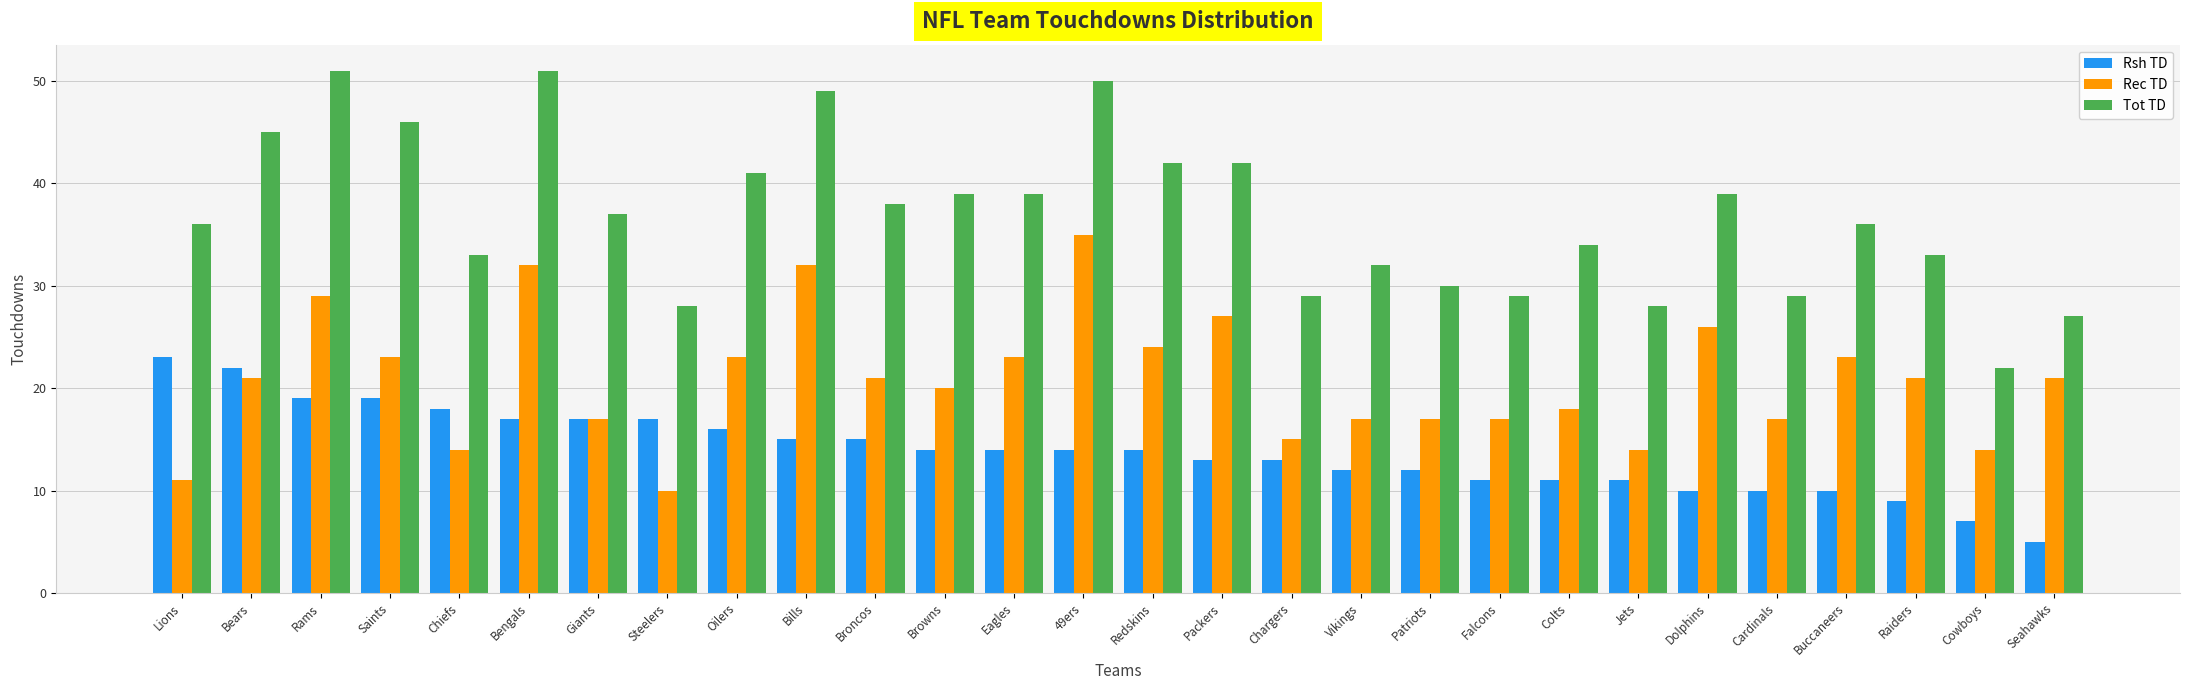

Rank the series at Raiders from lowest to highest value.

Rsh TD, Rec TD, Tot TD